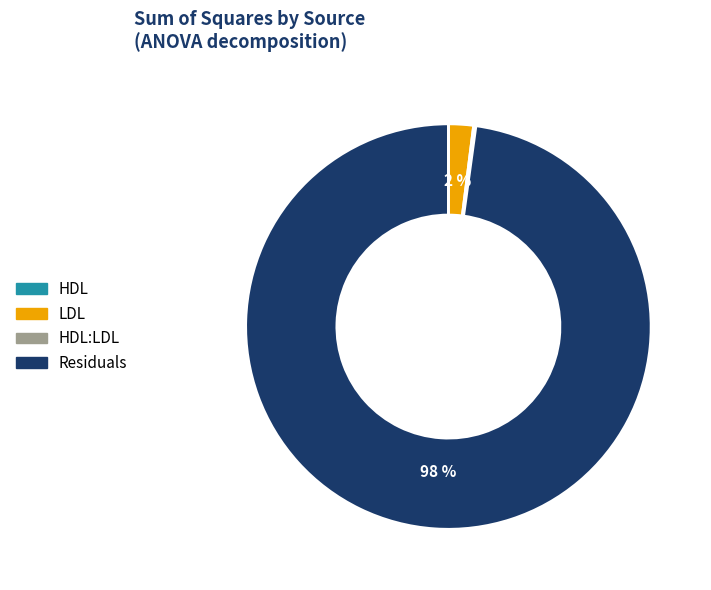

Does any single category account for the majority?

Yes